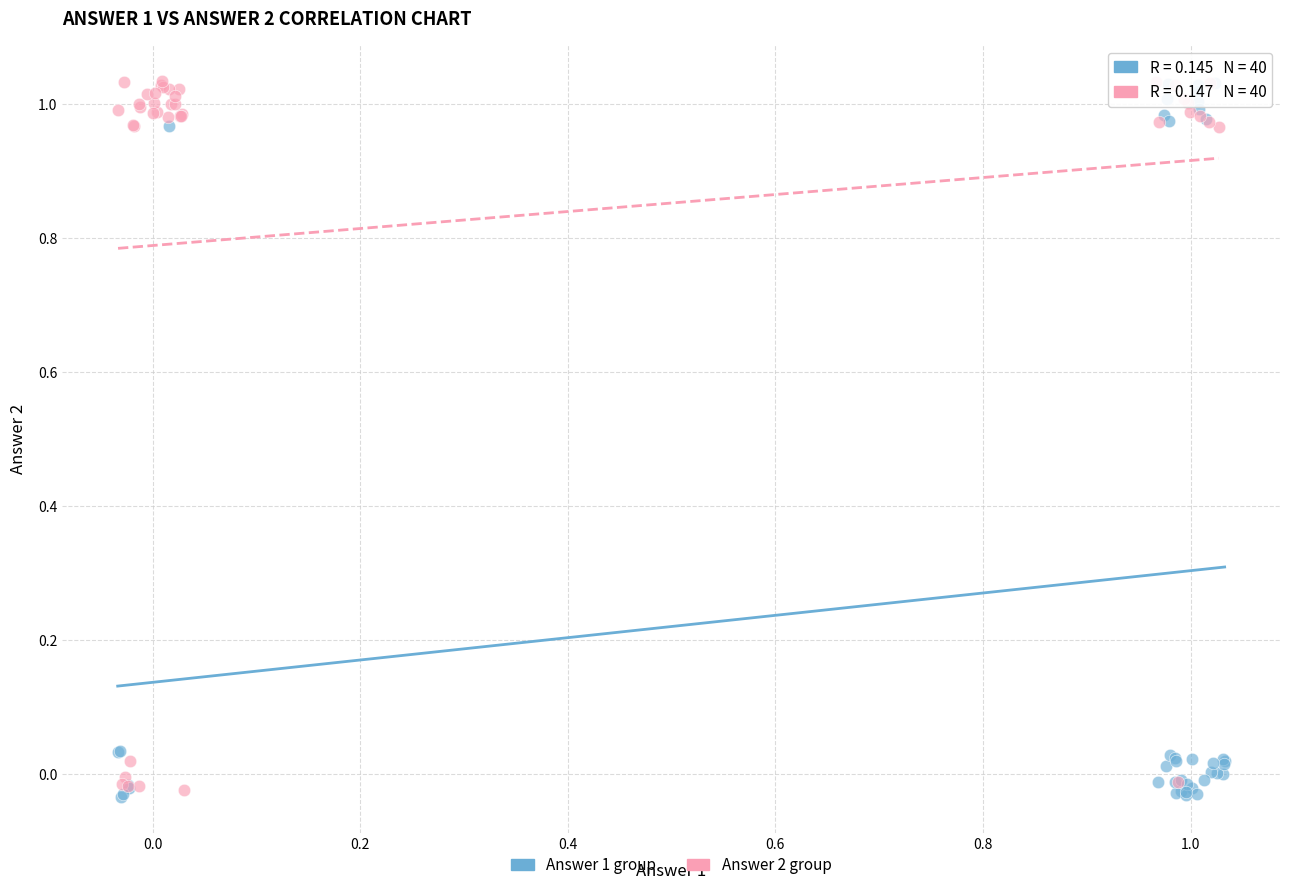

What are all the series names shown in the legend?

Answer 1 group, Answer 2 group